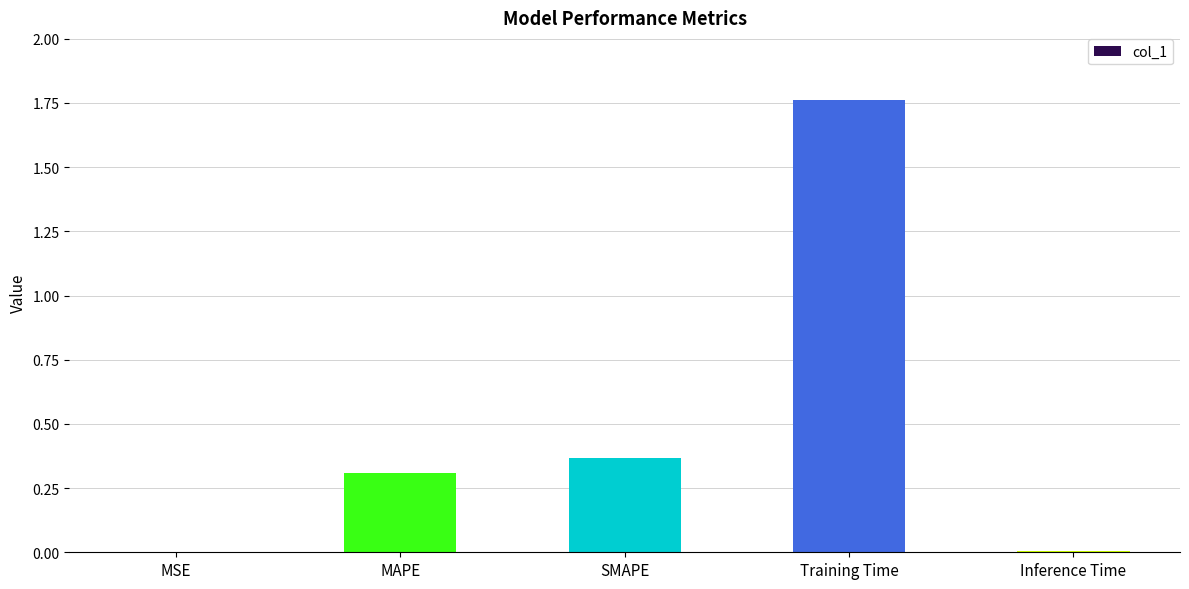

Which label corresponds to the largest value in the chart?

Training Time